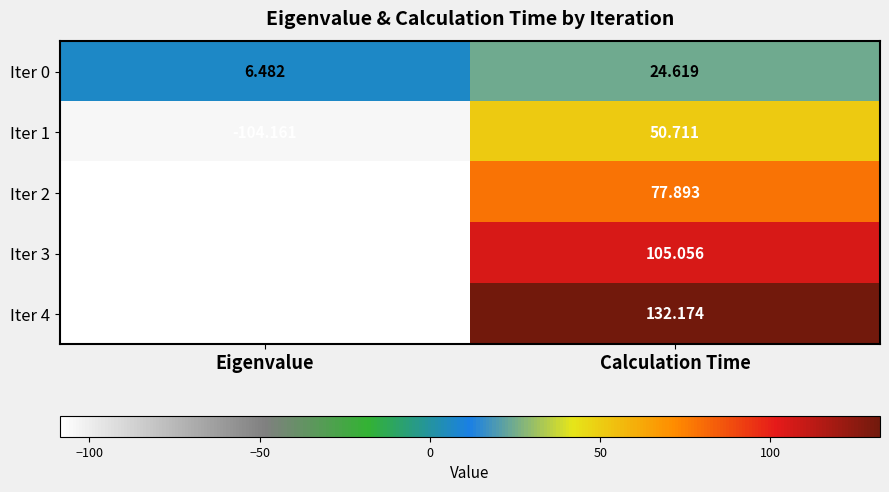

What is the maximum value shown in the chart?

132.2